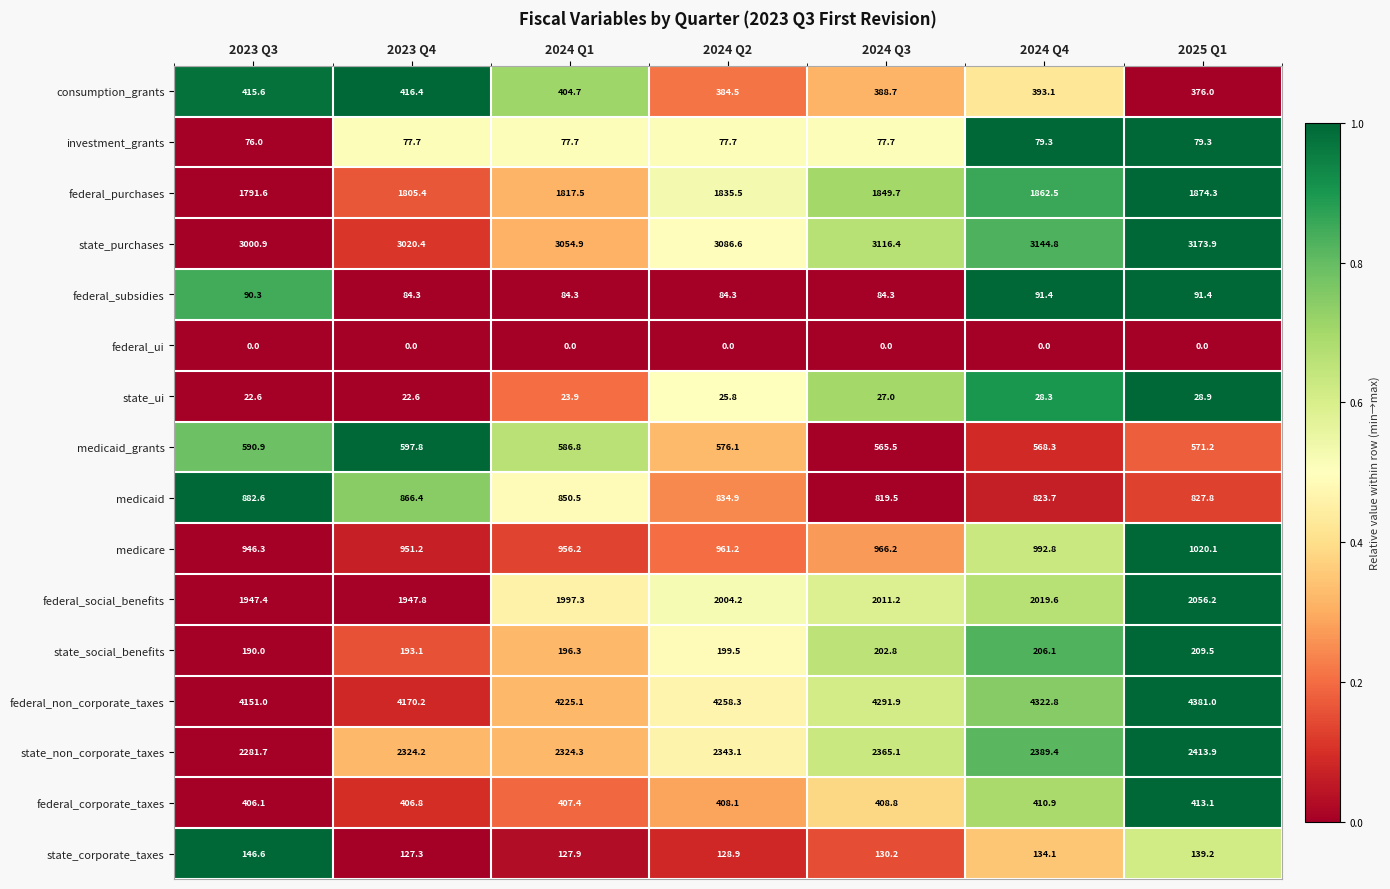

Read the medicare value at 2023 Q3.

946.3